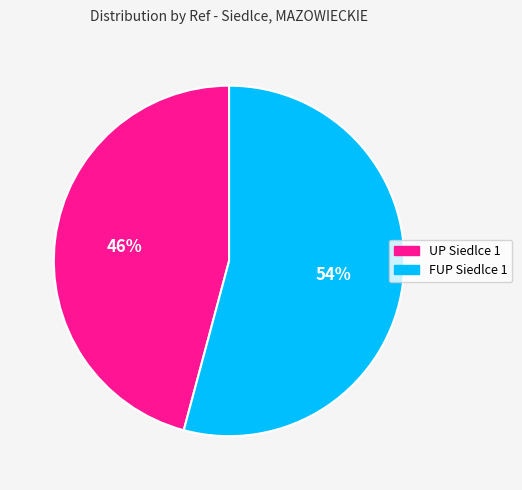

To the nearest percent, what is the combined percentage of UP Siedlce 1 and FUP Siedlce 1?

100%